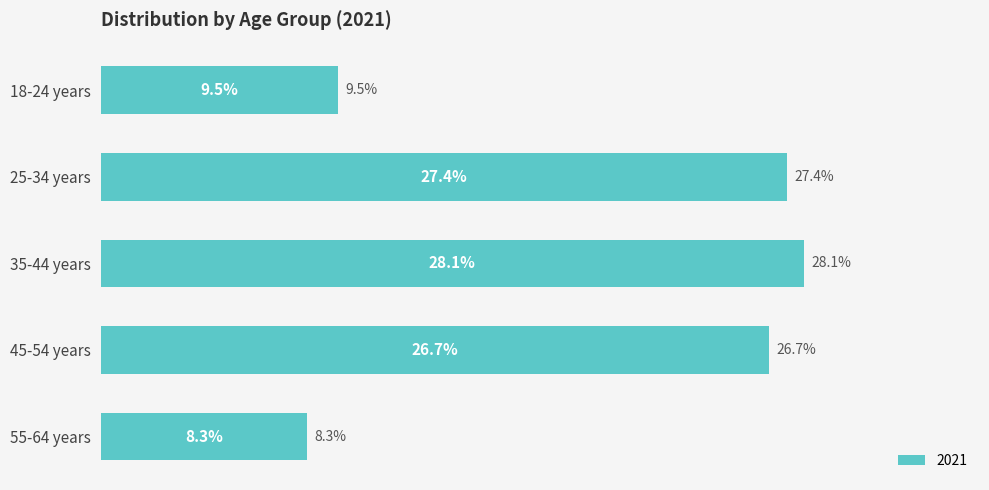

What is the label of the 2nd bar from the bottom?

45-54 years